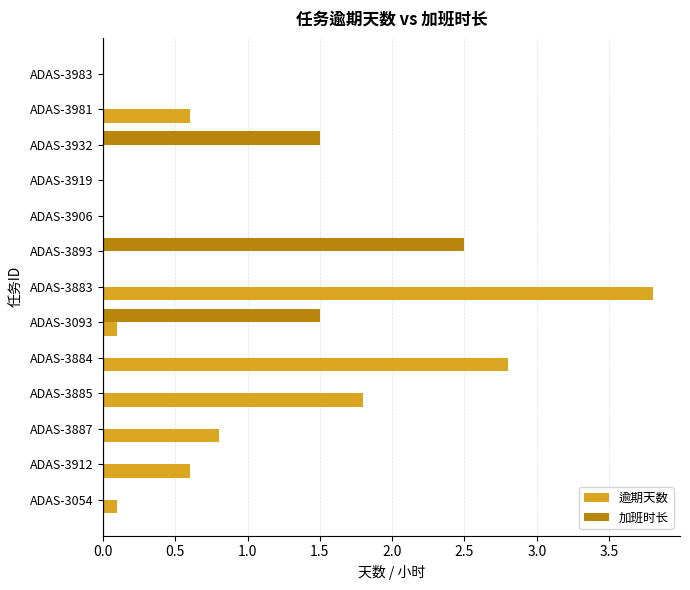

What are all the series names shown in the legend?

逾期天数, 加班时长